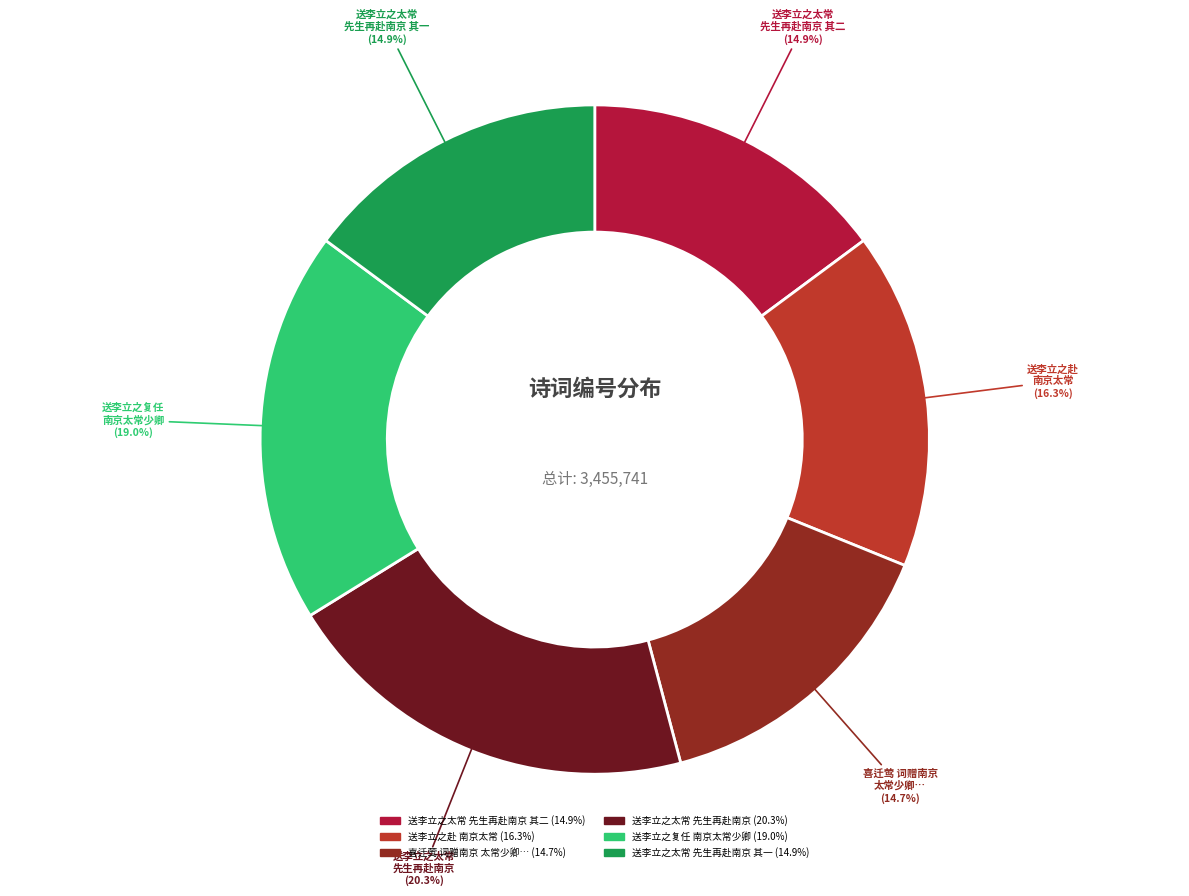

Does any single category account for the majority?

No